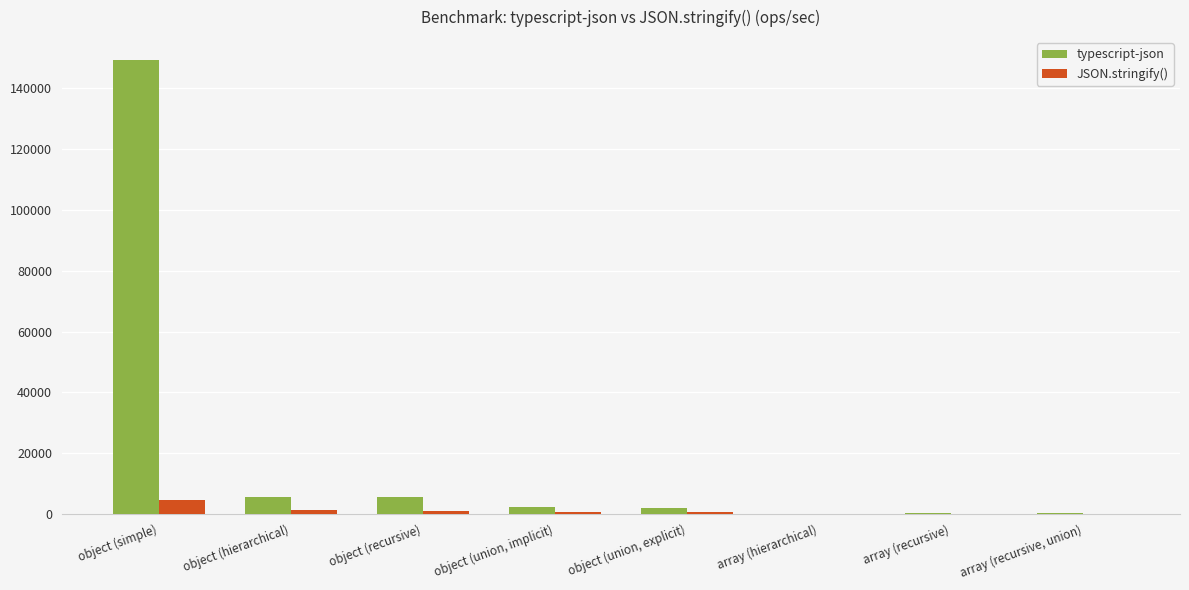

Are the bars horizontal?

No